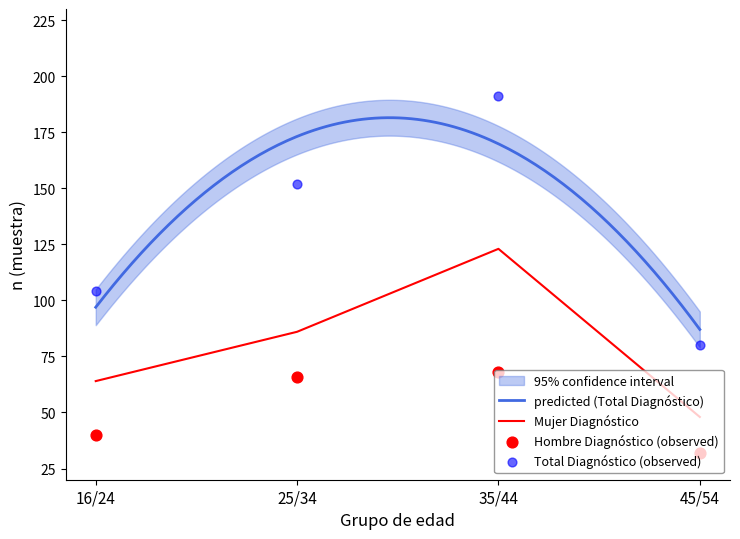

What is the total value across all series at 16/24?

144